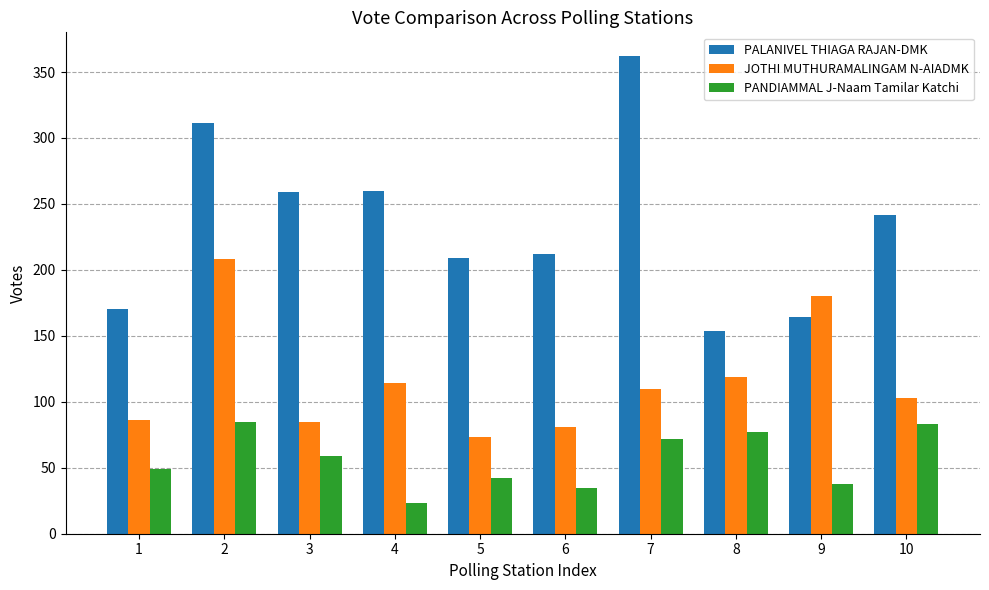

What is the difference between the JOTHI MUTHURAMALINGAM N-AIADMK values at 6 and 7?

29